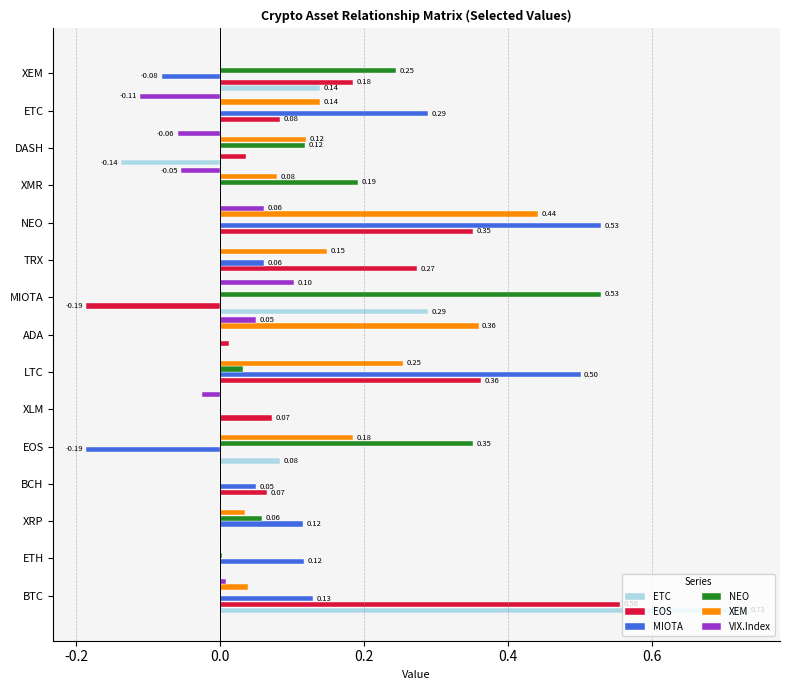

Between EOS and XLM, which series saw the biggest shift?

NEO